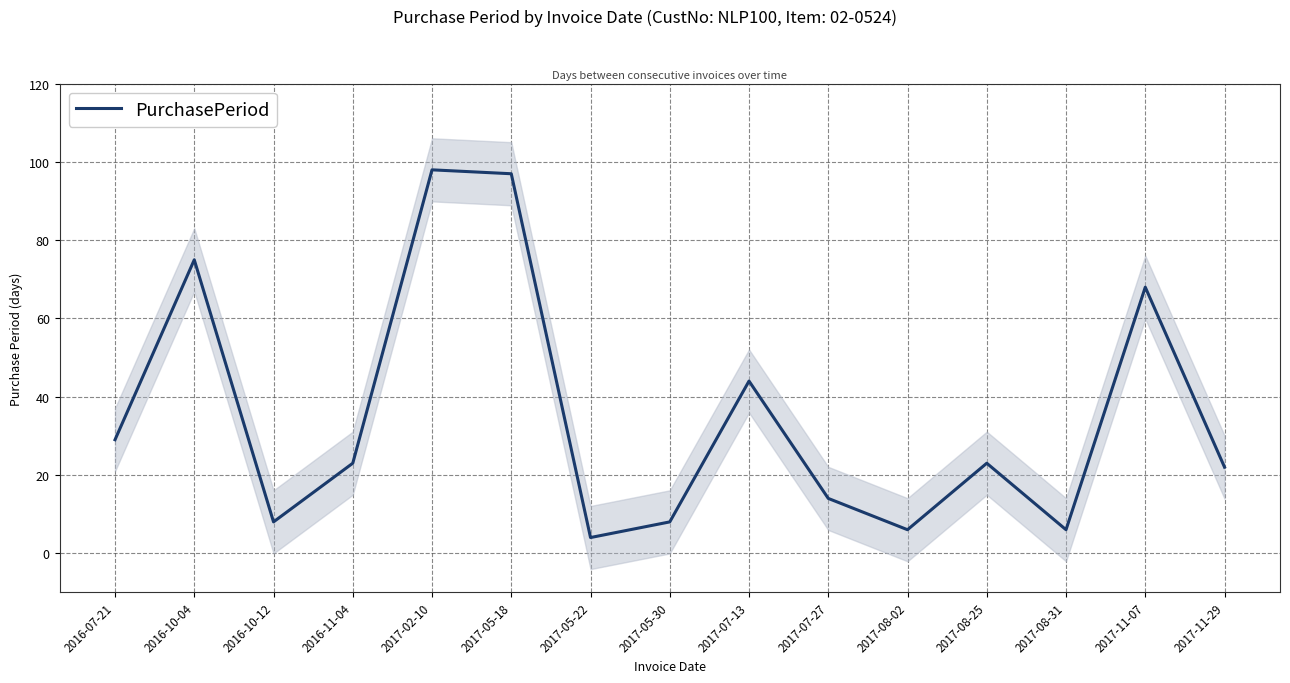

How many interior local valleys (lower than both neighbors) does the data have?

4